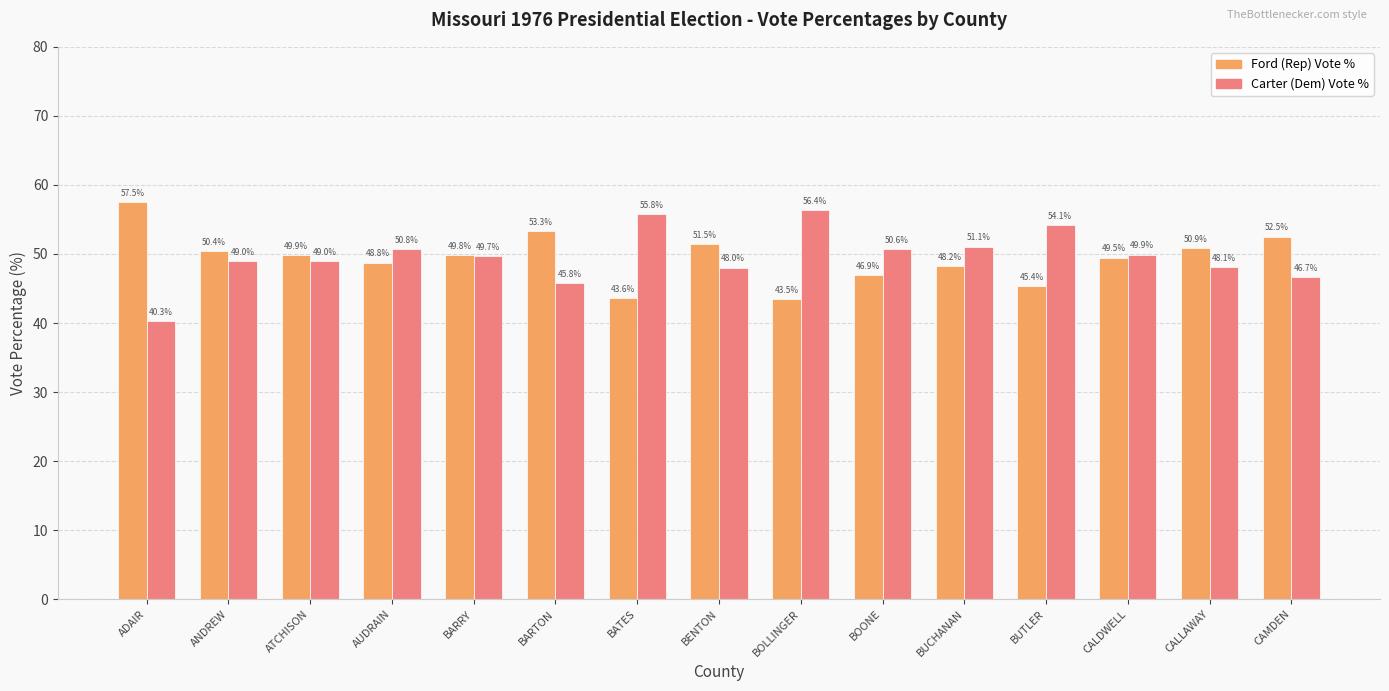

What is the label of the 4th bar from the right?

BUTLER